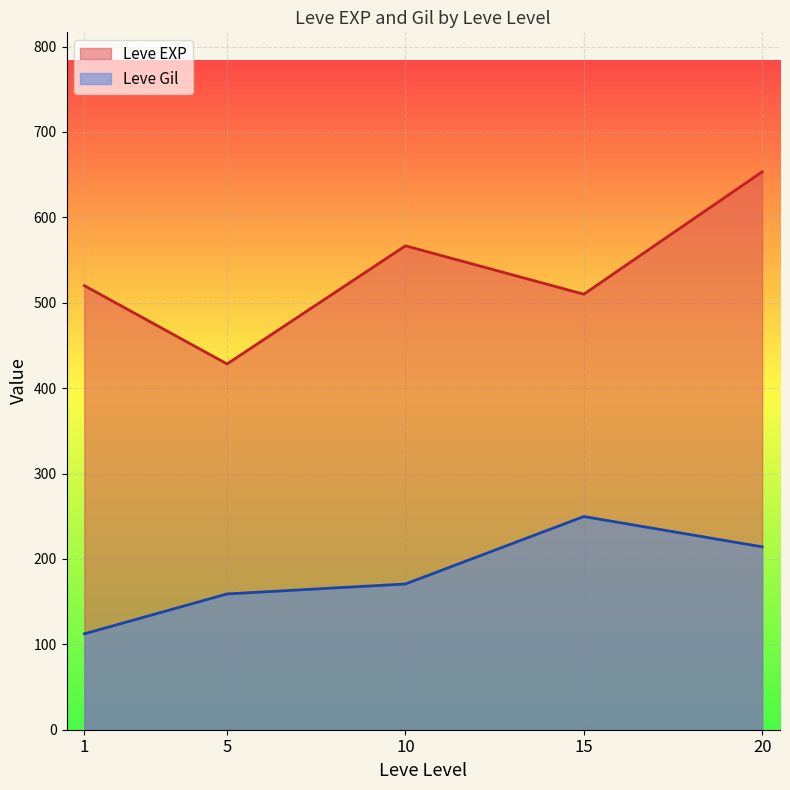

The value of Leve EXP at 1 is 893.1. True or false?

False